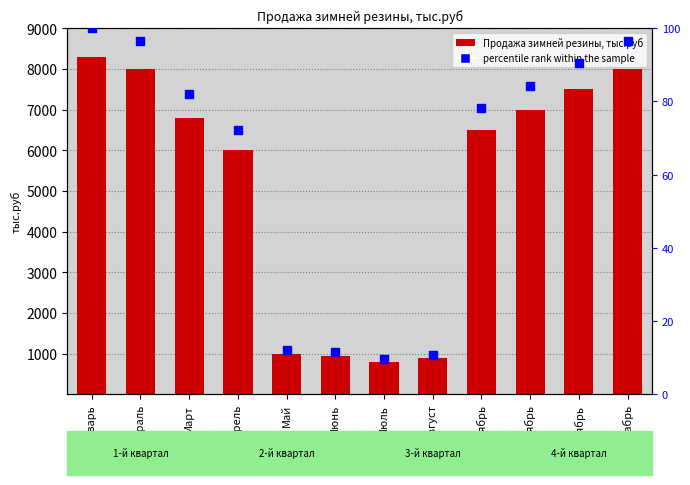

Which series contains the highest Y value?

Продажа зимней резины, тыс.руб